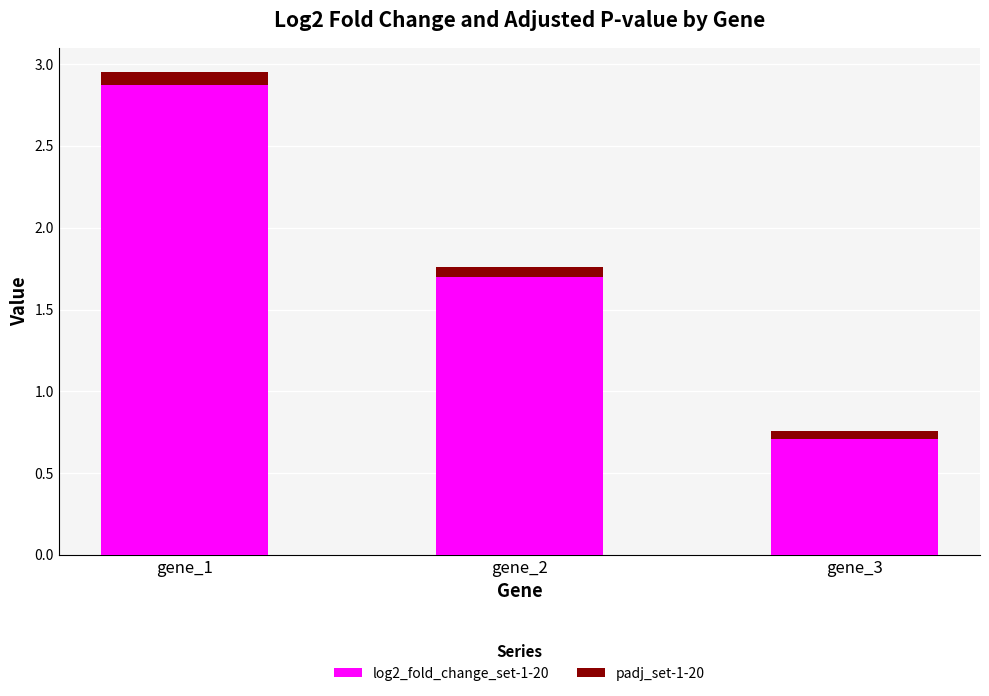

True or false: log2_fold_change_set-1-20 has a value of 0.7 at gene_3.

True